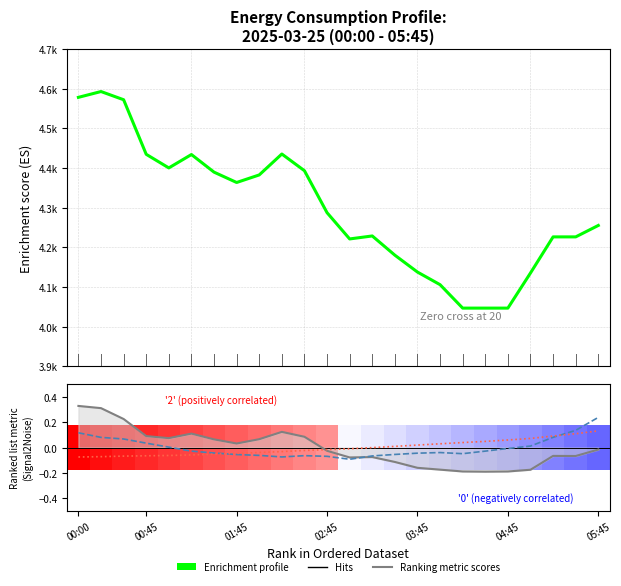

How many series are shown in this chart?

4